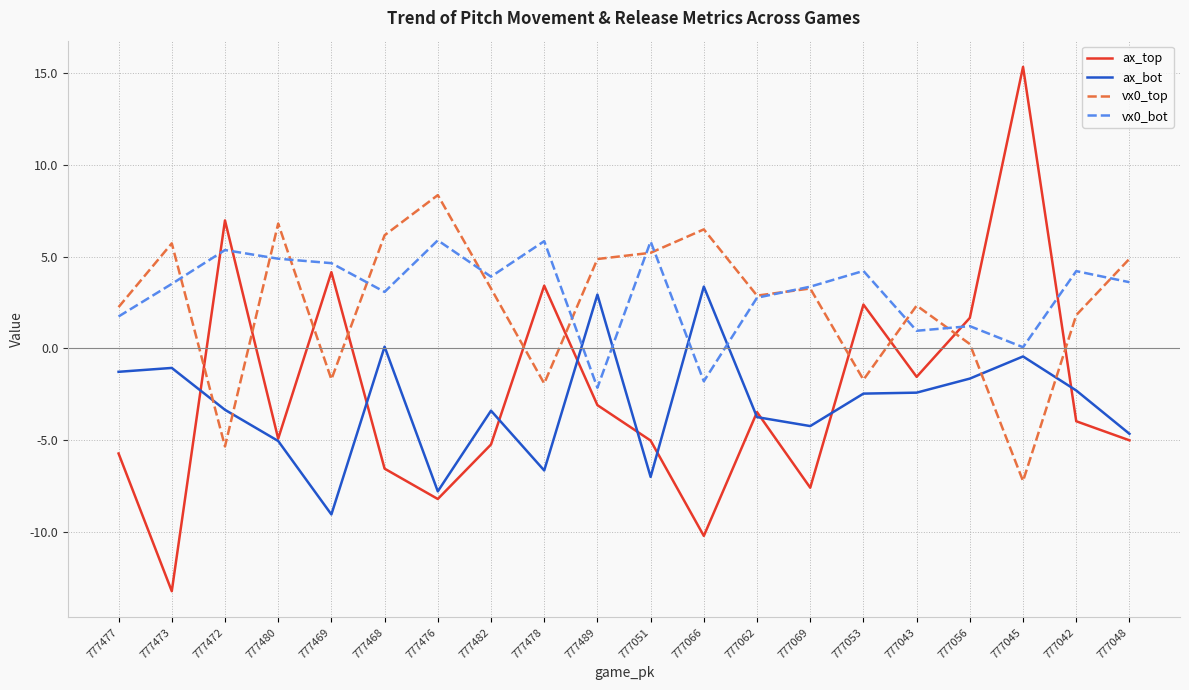

How many times do ax_bot and vx0_bot cross each other?

4